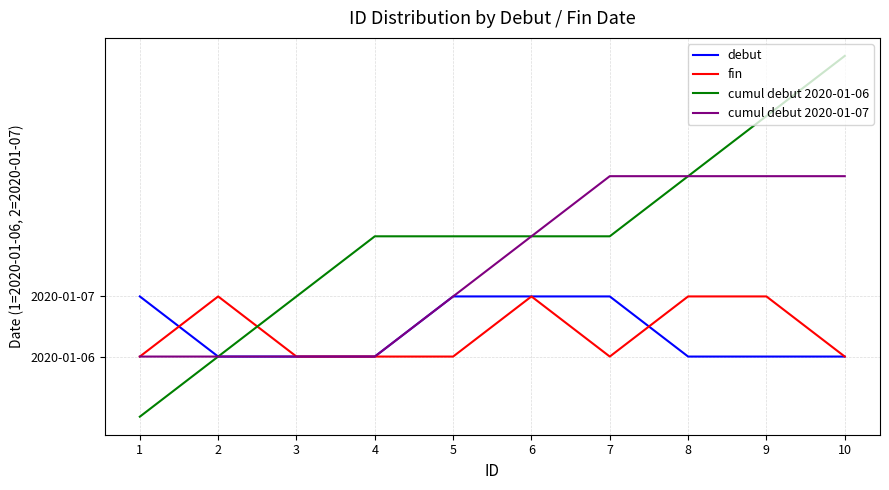

What are all the series names shown in the legend?

debut, fin, cumul debut 2020-01-06, cumul debut 2020-01-07